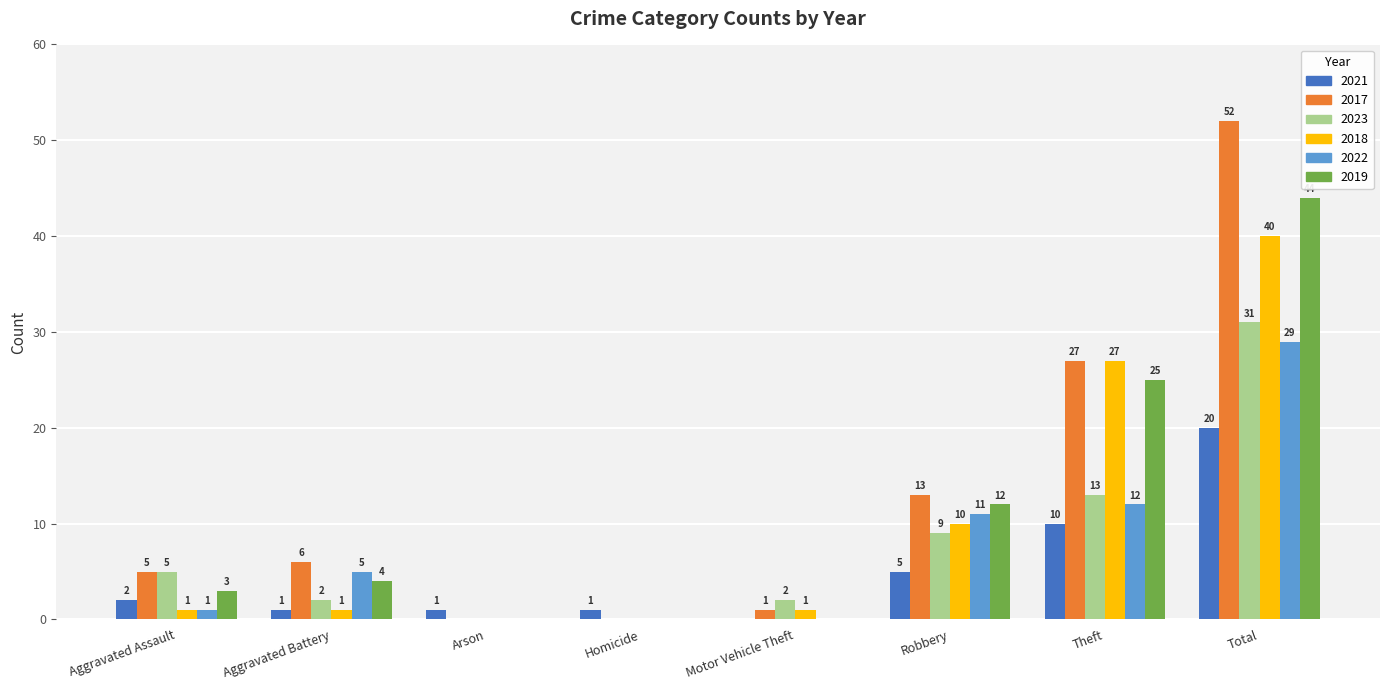

Reading right to left, list all the values displayed in this chart.

2021: Total=20	Theft=10	Robbery=5	Motor Vehicle Theft=0	Homicide=1	Arson=1	Aggravated Battery=1	Aggravated Assault=2
2017: Total=52	Theft=27	Robbery=13	Motor Vehicle Theft=1	Homicide=0	Arson=0	Aggravated Battery=6	Aggravated Assault=5
2023: Total=31	Theft=13	Robbery=9	Motor Vehicle Theft=2	Homicide=0	Arson=0	Aggravated Battery=2	Aggravated Assault=5
2018: Total=40	Theft=27	Robbery=10	Motor Vehicle Theft=1	Homicide=0	Arson=0	Aggravated Battery=1	Aggravated Assault=1
2022: Total=29	Theft=12	Robbery=11	Motor Vehicle Theft=0	Homicide=0	Arson=0	Aggravated Battery=5	Aggravated Assault=1
2019: Total=44	Theft=25	Robbery=12	Motor Vehicle Theft=0	Homicide=0	Arson=0	Aggravated Battery=4	Aggravated Assault=3